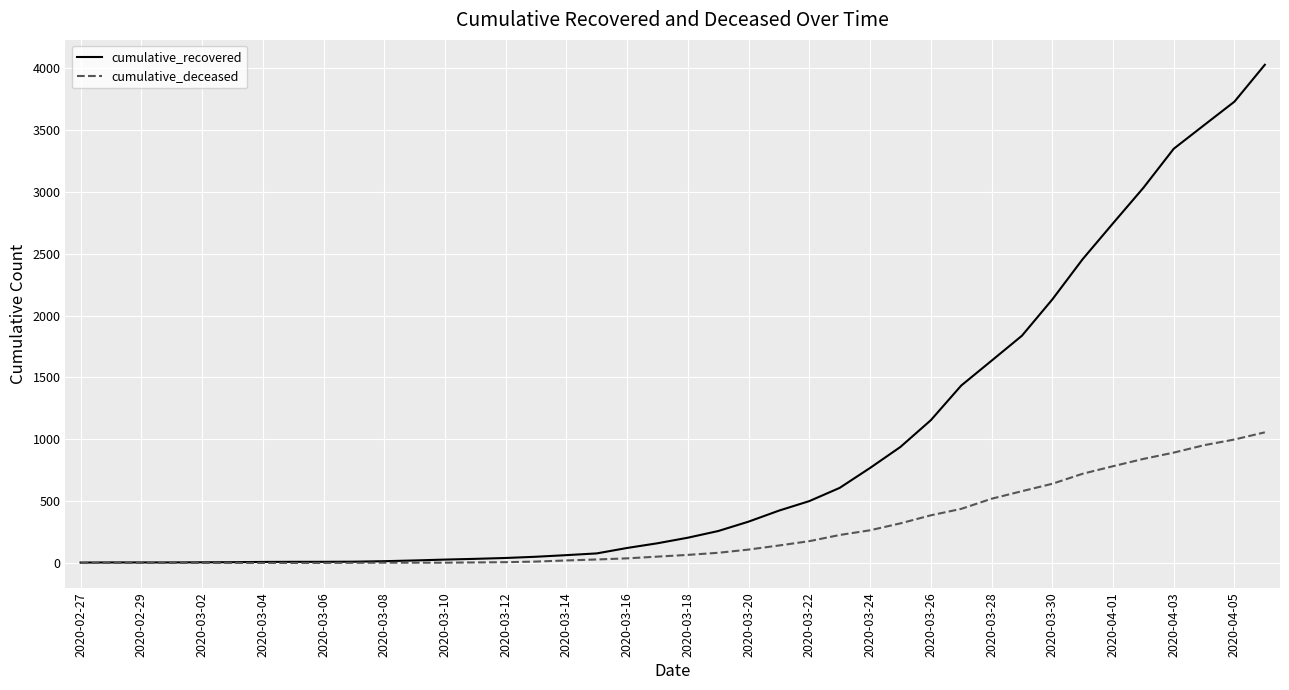

List the series in order of their overall mean, highest first.

cumulative_recovered, cumulative_deceased